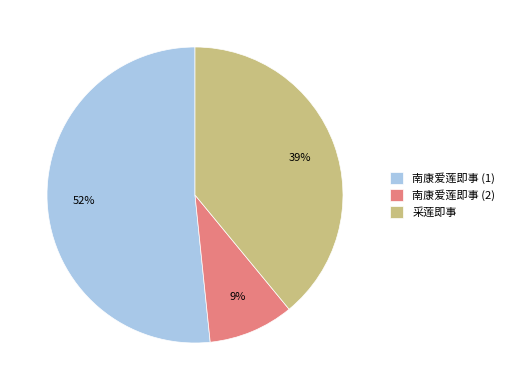

Do 南康爱莲即事 (1) and 南康爱莲即事 (2) together represent more than half of the pie?

Yes